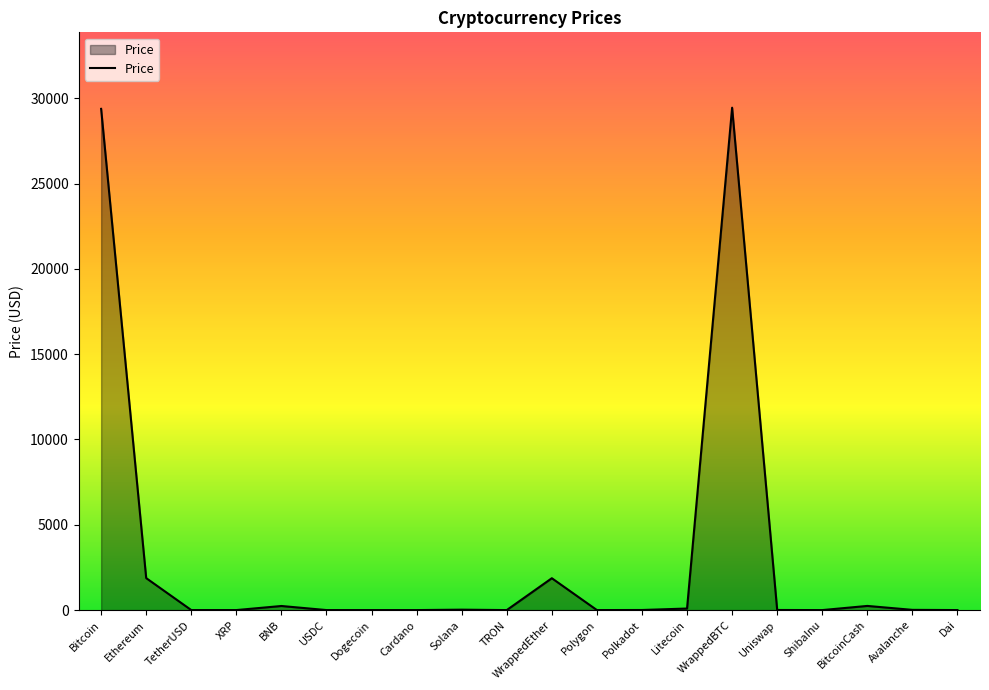

Read the value at Avalanche.

13.3